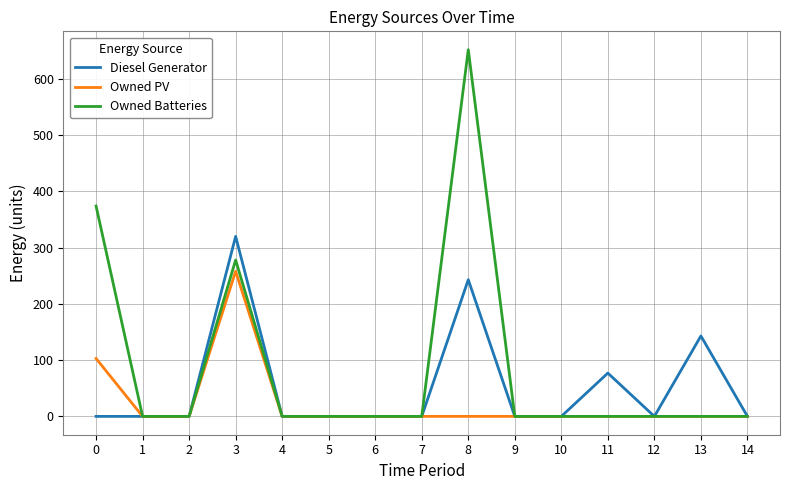

At which label does Owned Batteries reach its peak?

8